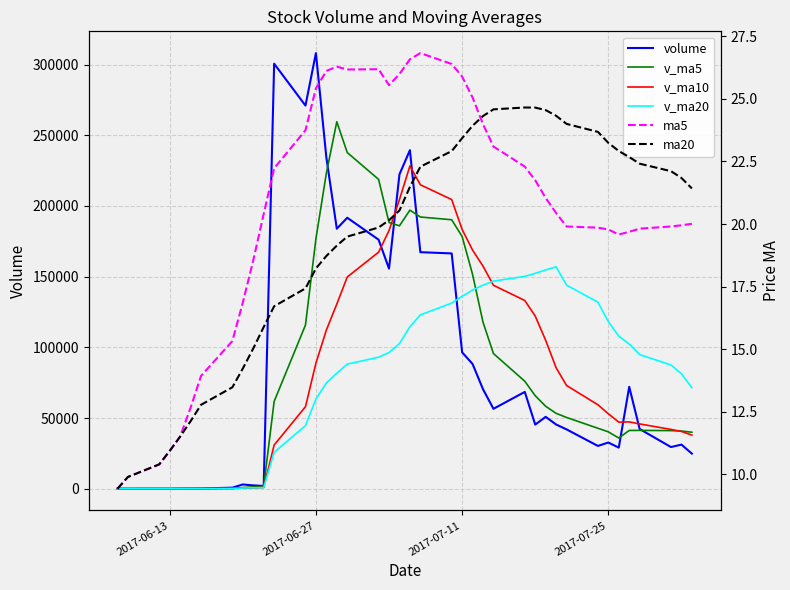

List the series in order of their peak value, lowest first.

ma20, ma5, v_ma20, v_ma10, v_ma5, volume